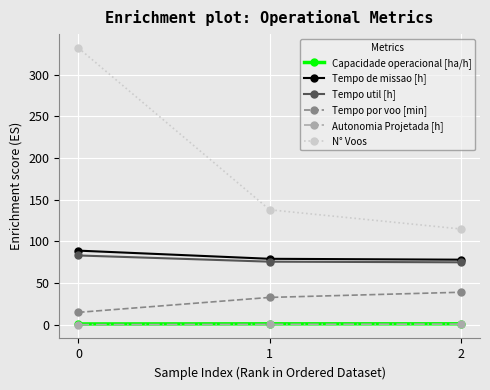

What is the value of the Tempo util [h] point at the 1st from the left?

83.2